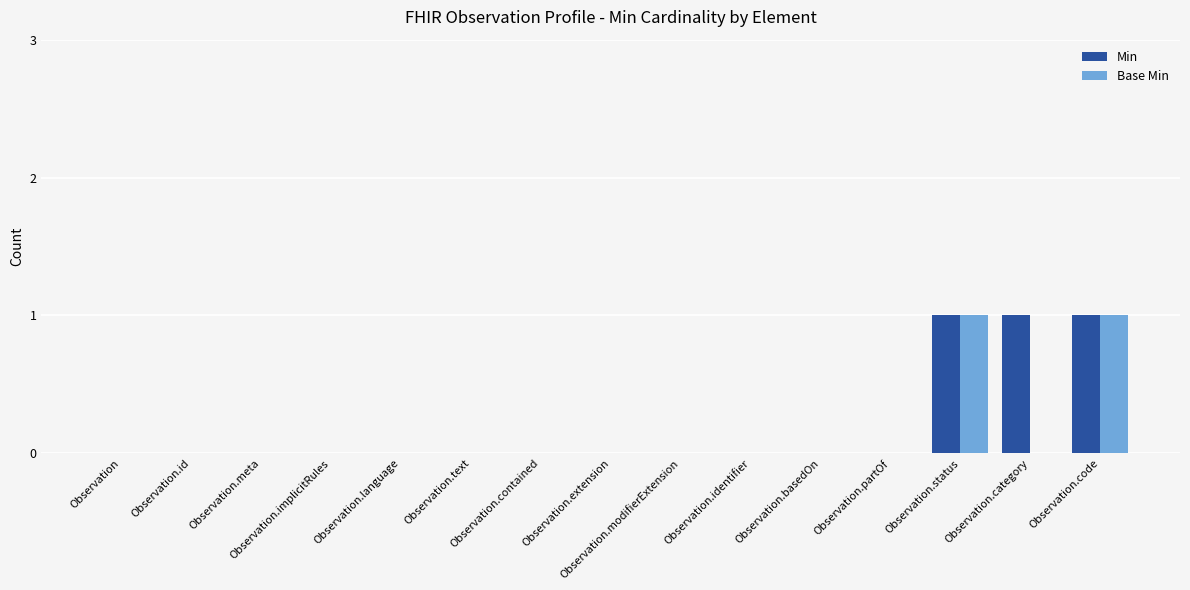

What is the sum of all Min values?

3